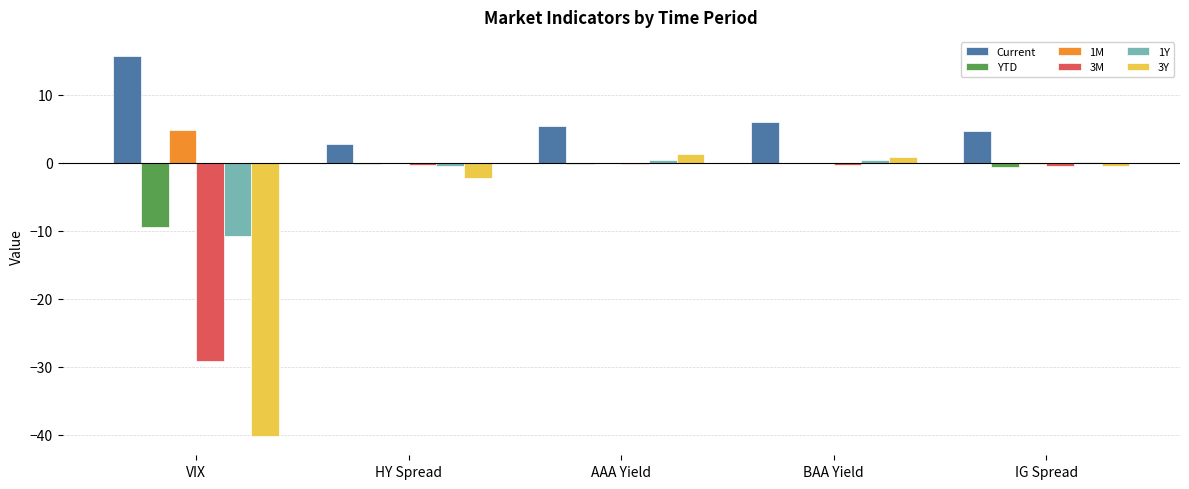

The value of Current at VIX is 23.4. True or false?

False